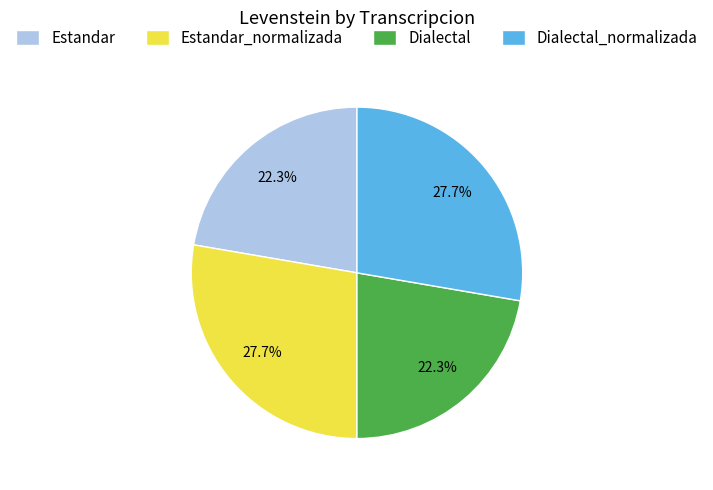

How many segments does this pie chart have?

4